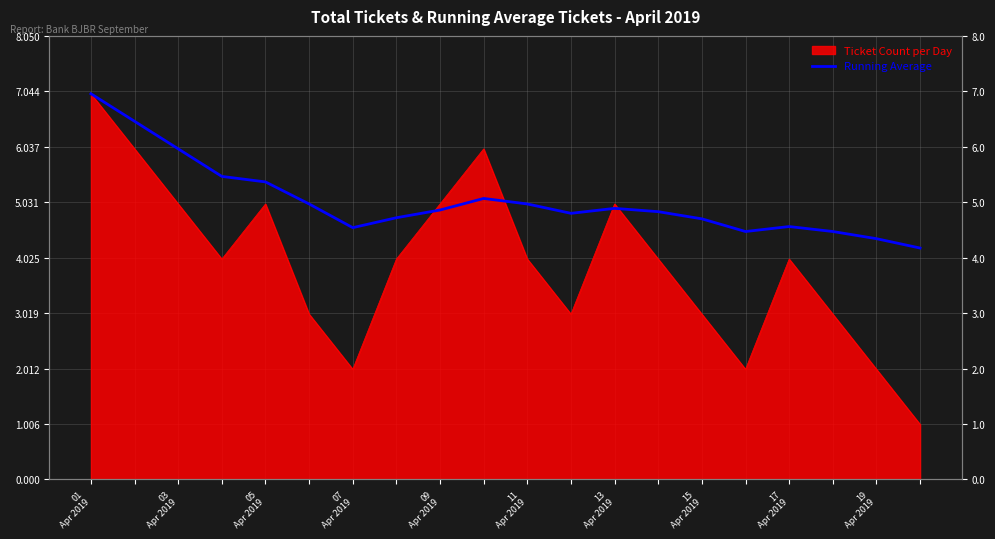

Which category has the highest value across all series?

01
Apr 2019